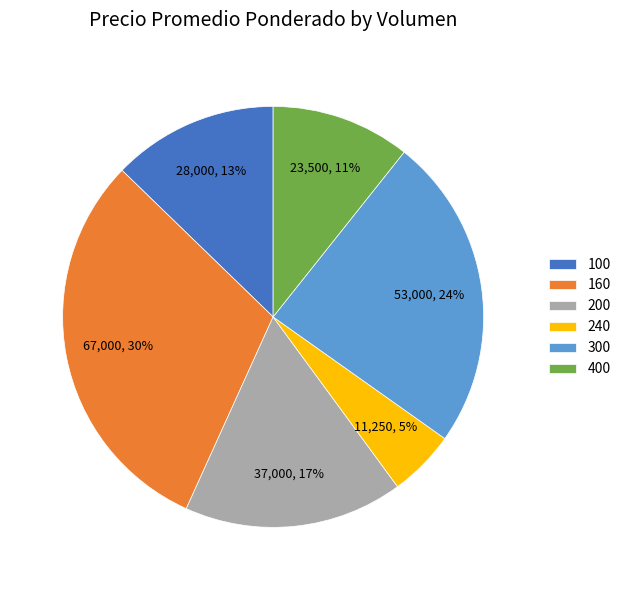

What is the smallest slice in the pie chart?

240